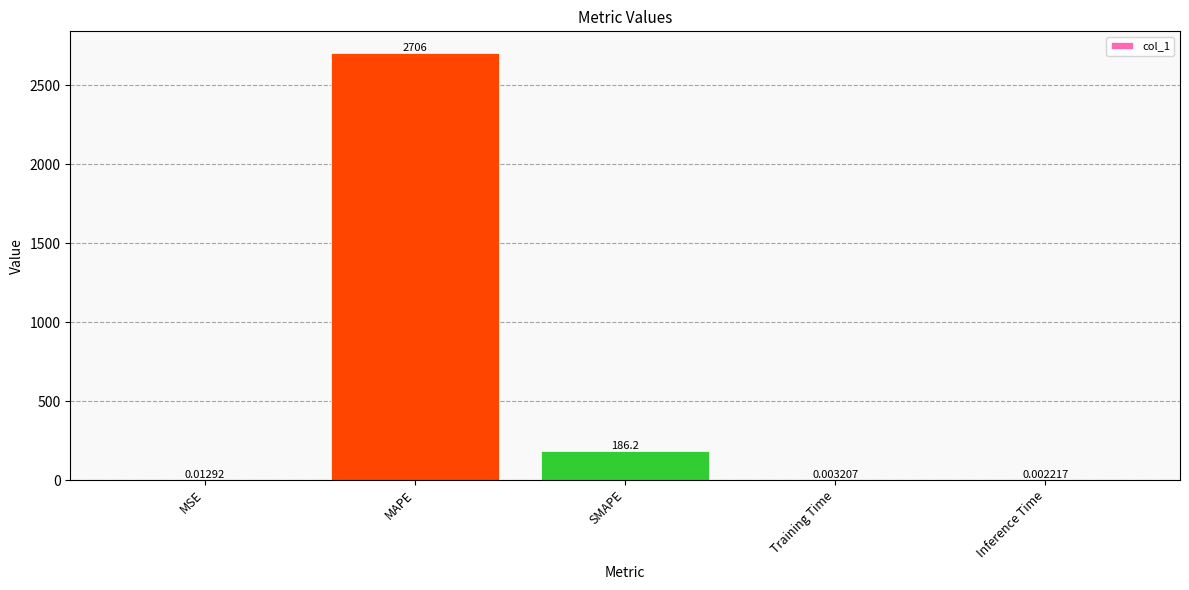

Are the bars grouped side by side (vs. stacked)?

No